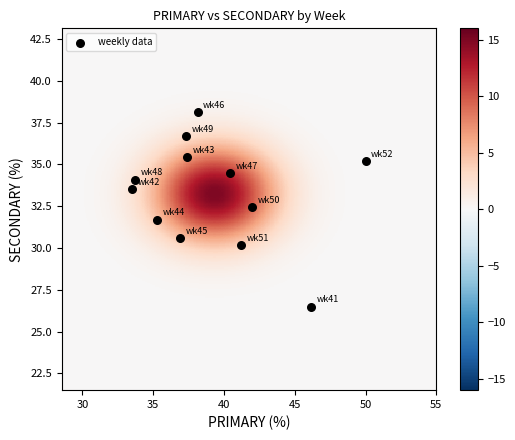

What is the range of Y values (max minus min)?

11.6